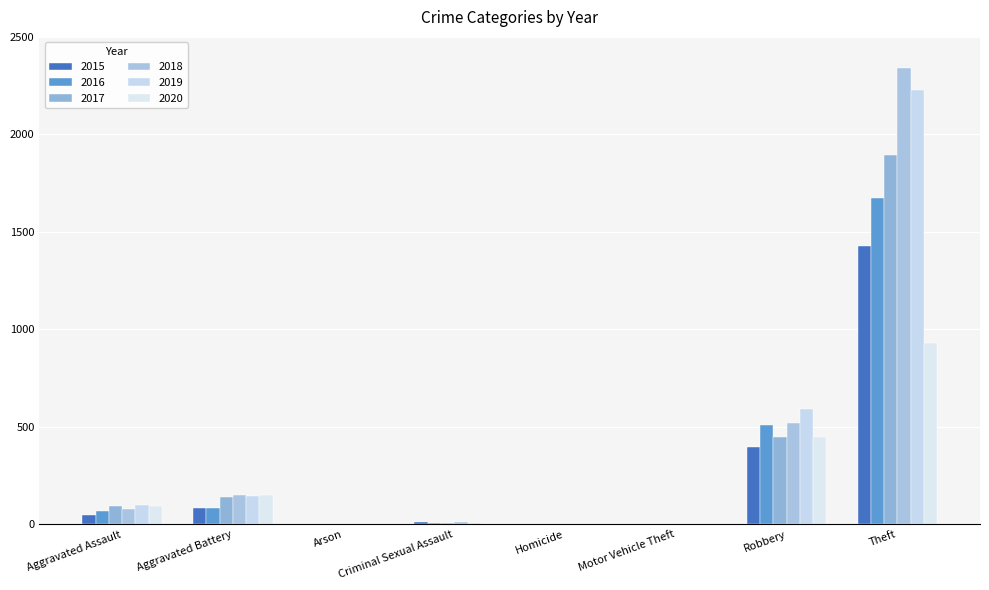

Are the bars horizontal?

No